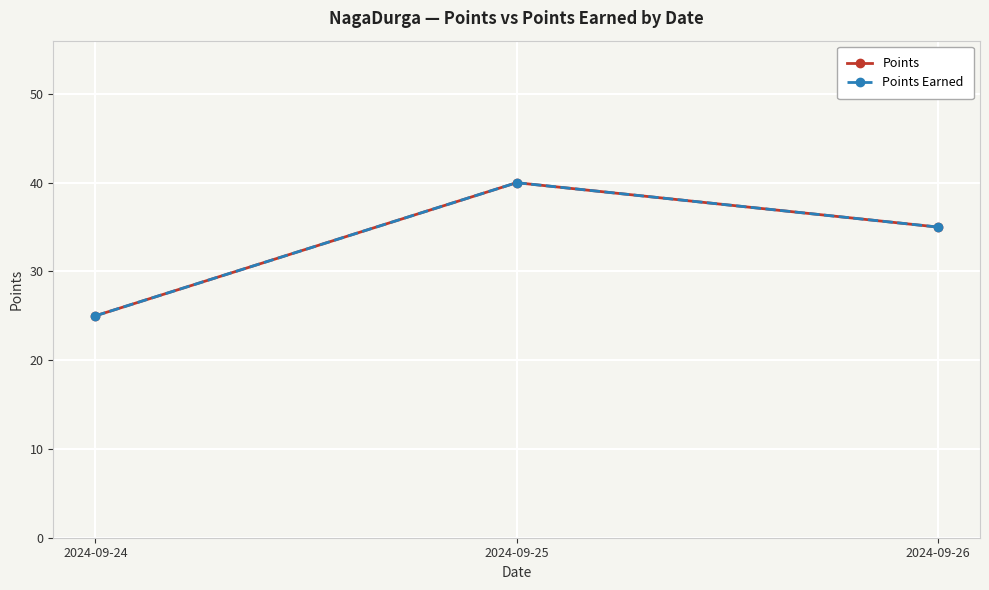

Which series changed the most between 2024-09-24 and 2024-09-26?

Points